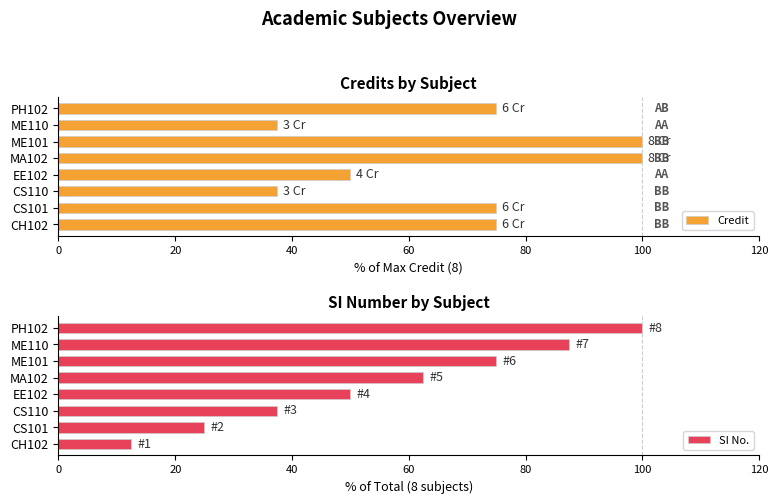

What is the highest value of the Credit series?

100.0